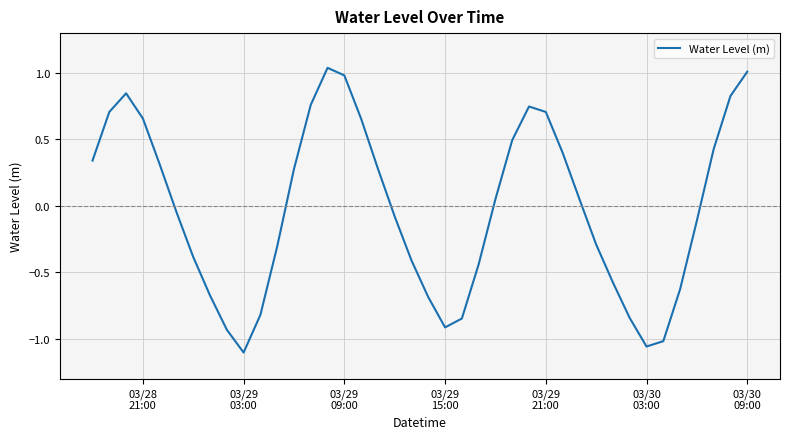

What is the difference between the maximum and minimum values?

2.1